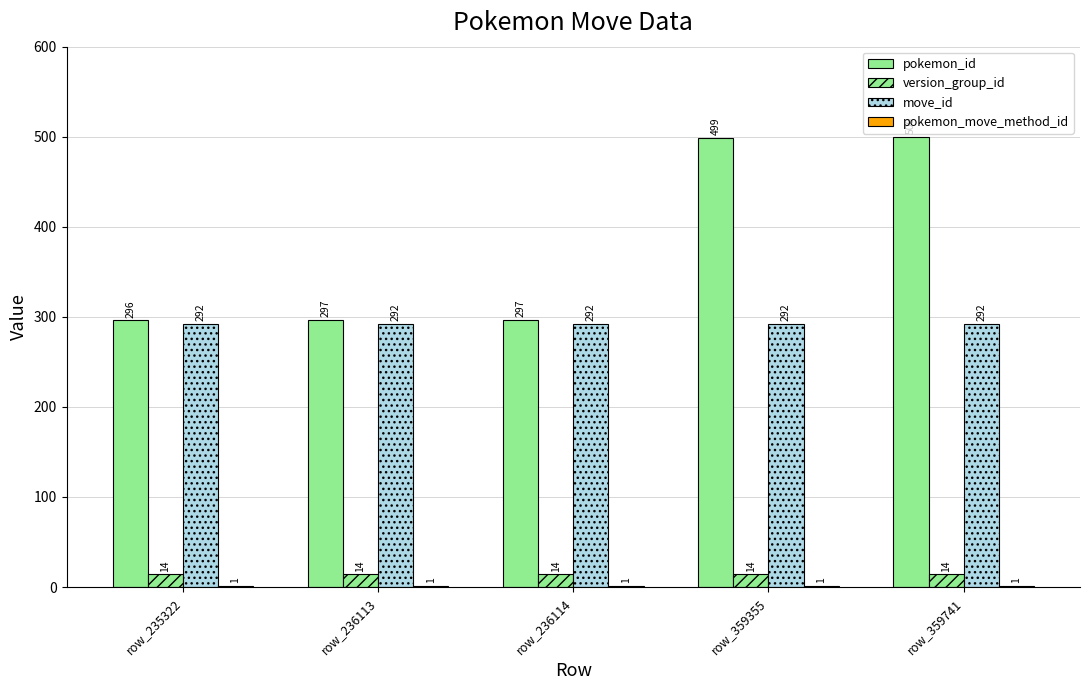

At which label does pokemon_id reach its peak?

row_359741